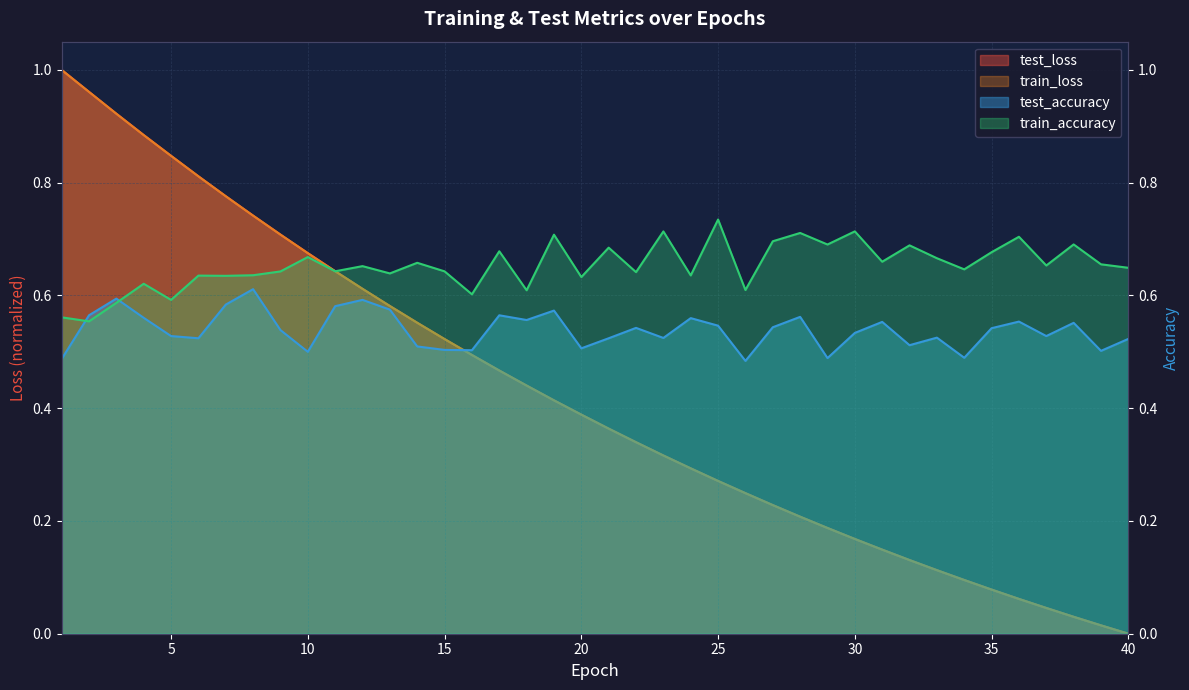

True or false: test_accuracy has more than 1 points higher than both neighbors.

True